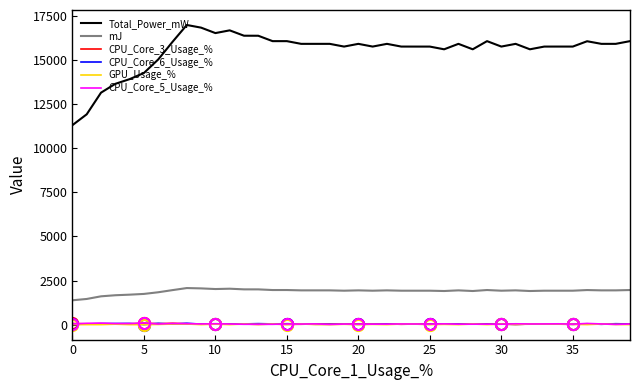

Which series has the largest total across all categories?

Total_Power_mW